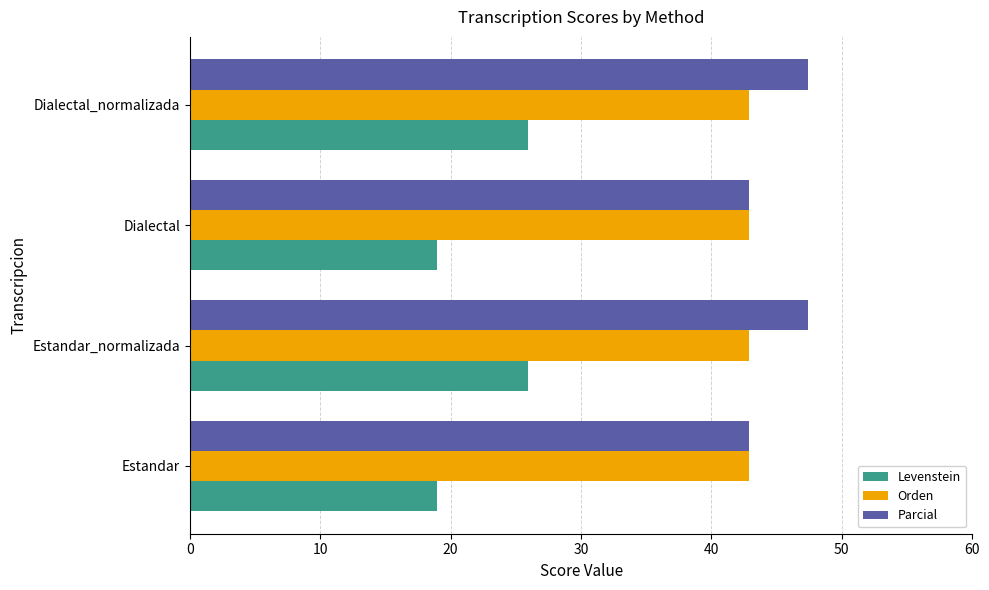

Is the value of Parcial at Estandar_normalizada greater than the value of Orden at Estandar_normalizada?

Yes